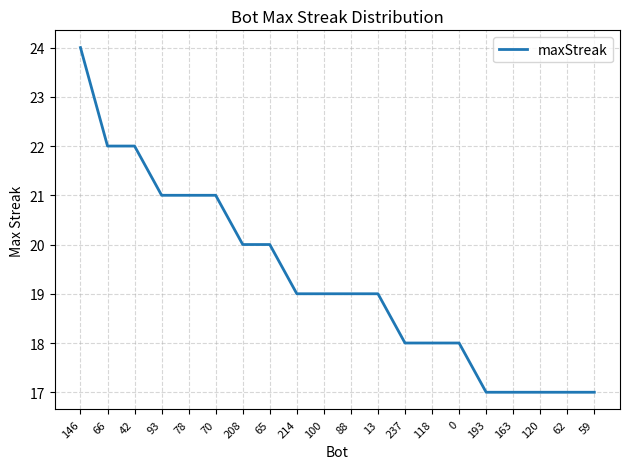

What is the smallest value displayed?

17